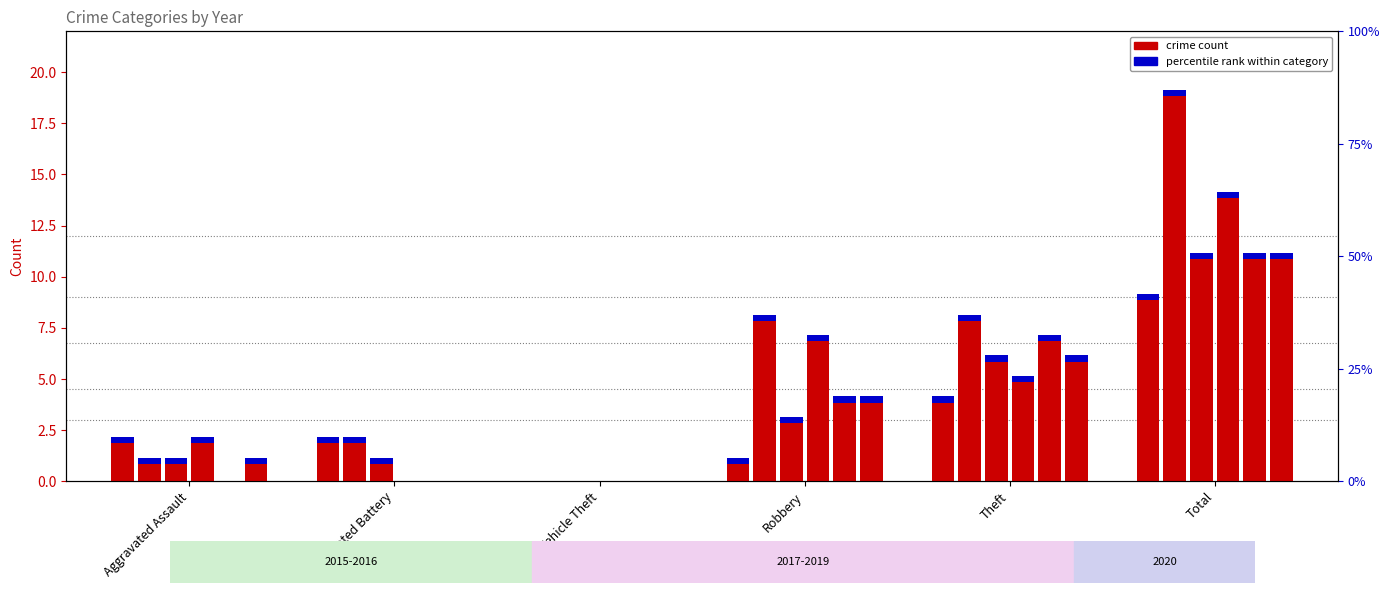

What is the value of the 2015 bar at the 5th from the left?

4